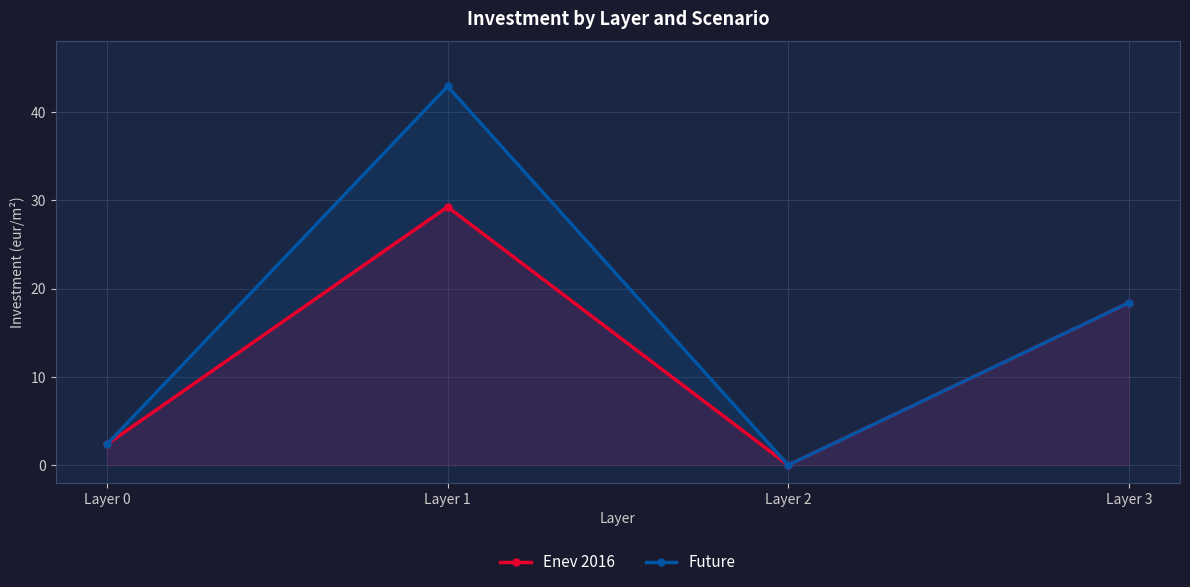

At which label does Enev 2016 first exceed 18?

Layer 1